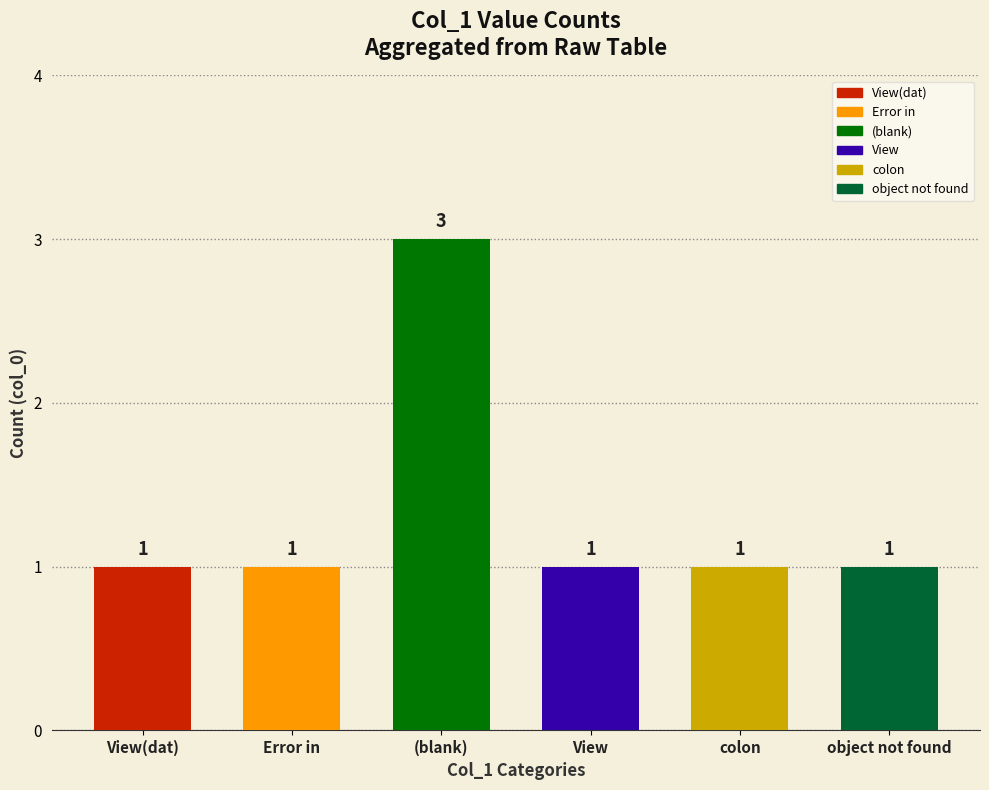

Reading right to left, transcribe all the data shown in this chart.

1	1	1	3	1	1